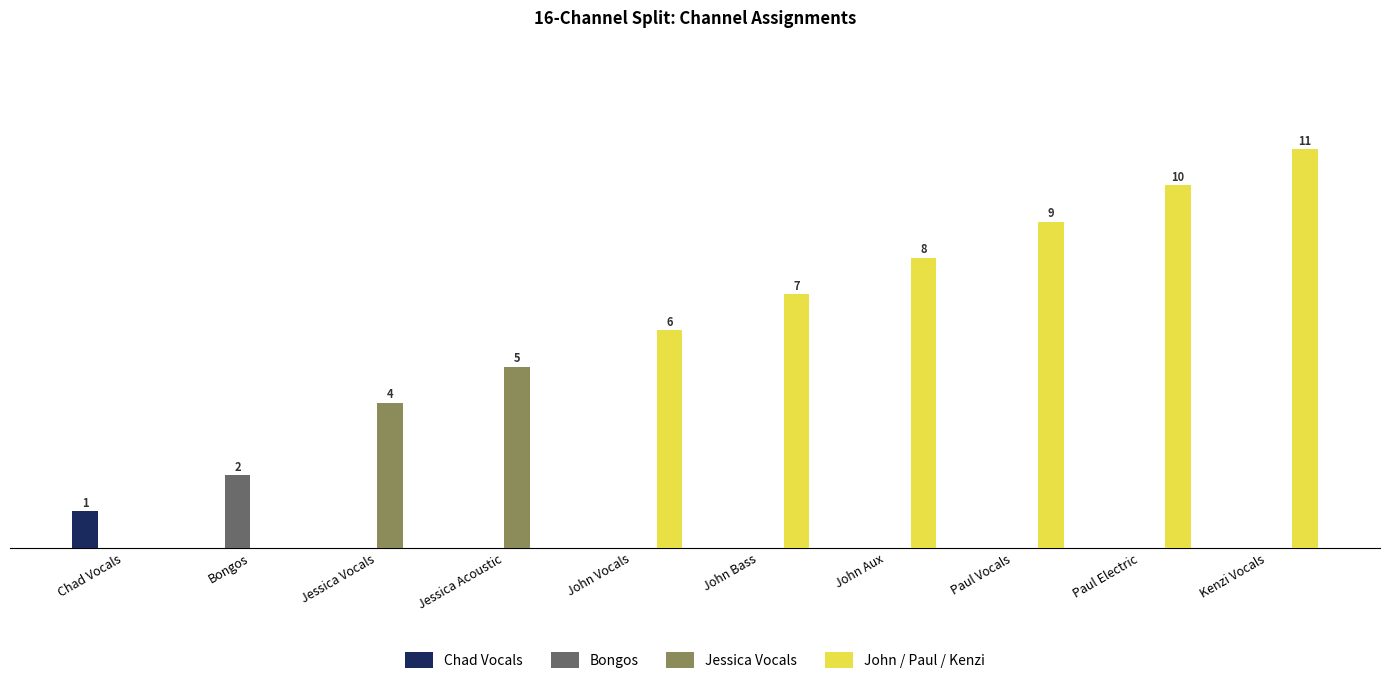

What value does the Jessica Vocals series have at Jessica Acoustic?

5